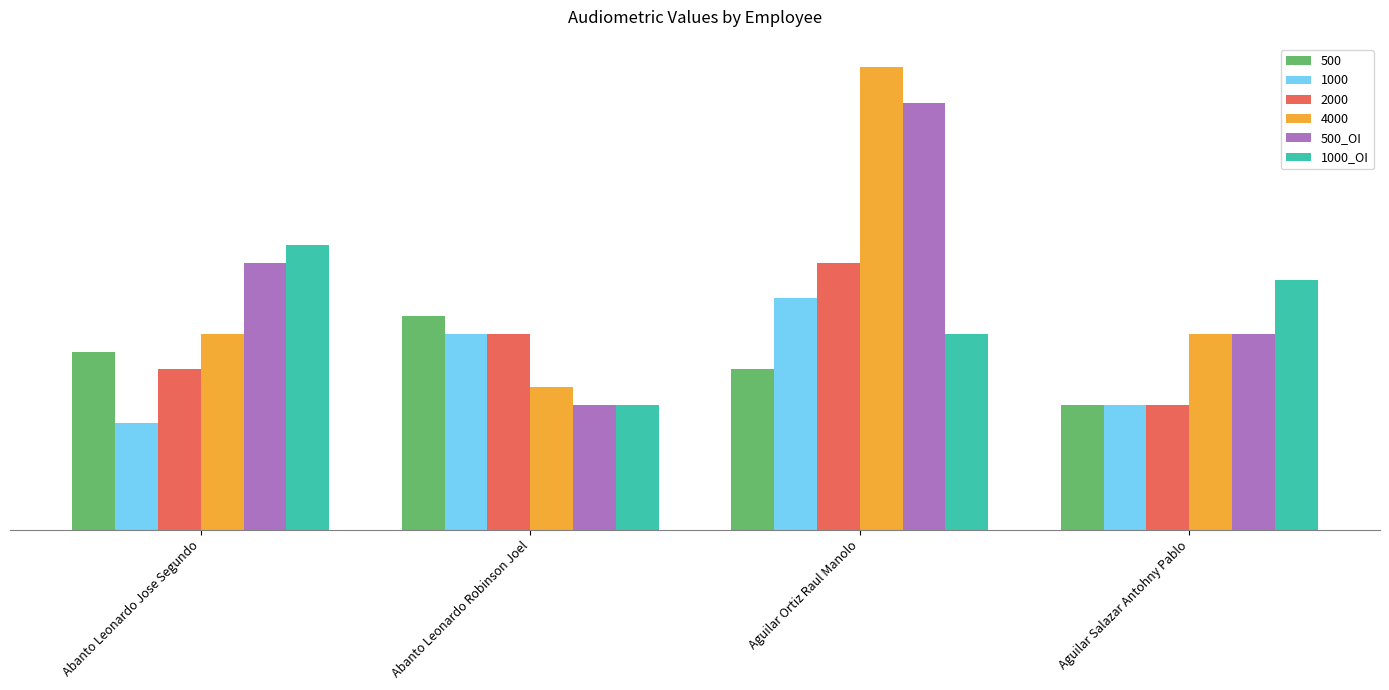

At which label is 500_OI closest to 77?

Abanto Leonardo Jose Segundo